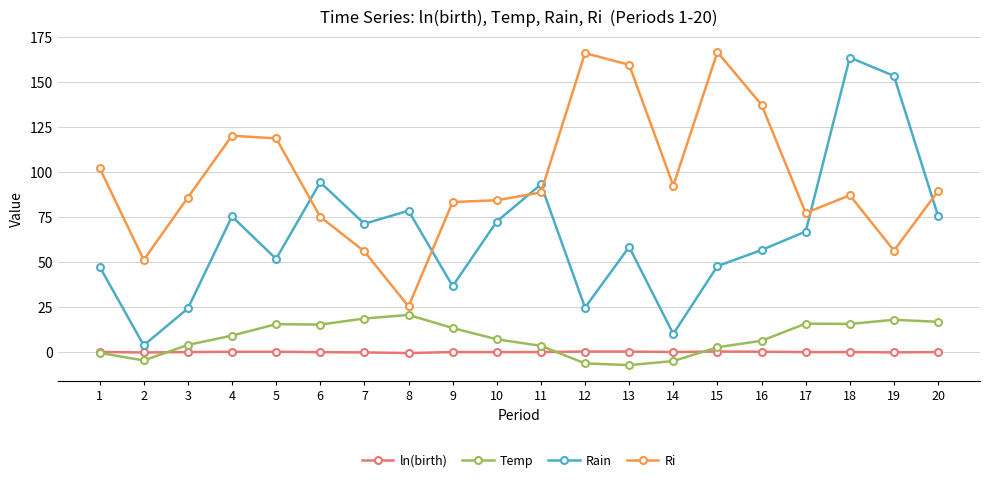

True or false: Temp and Rain cross at least once.

False